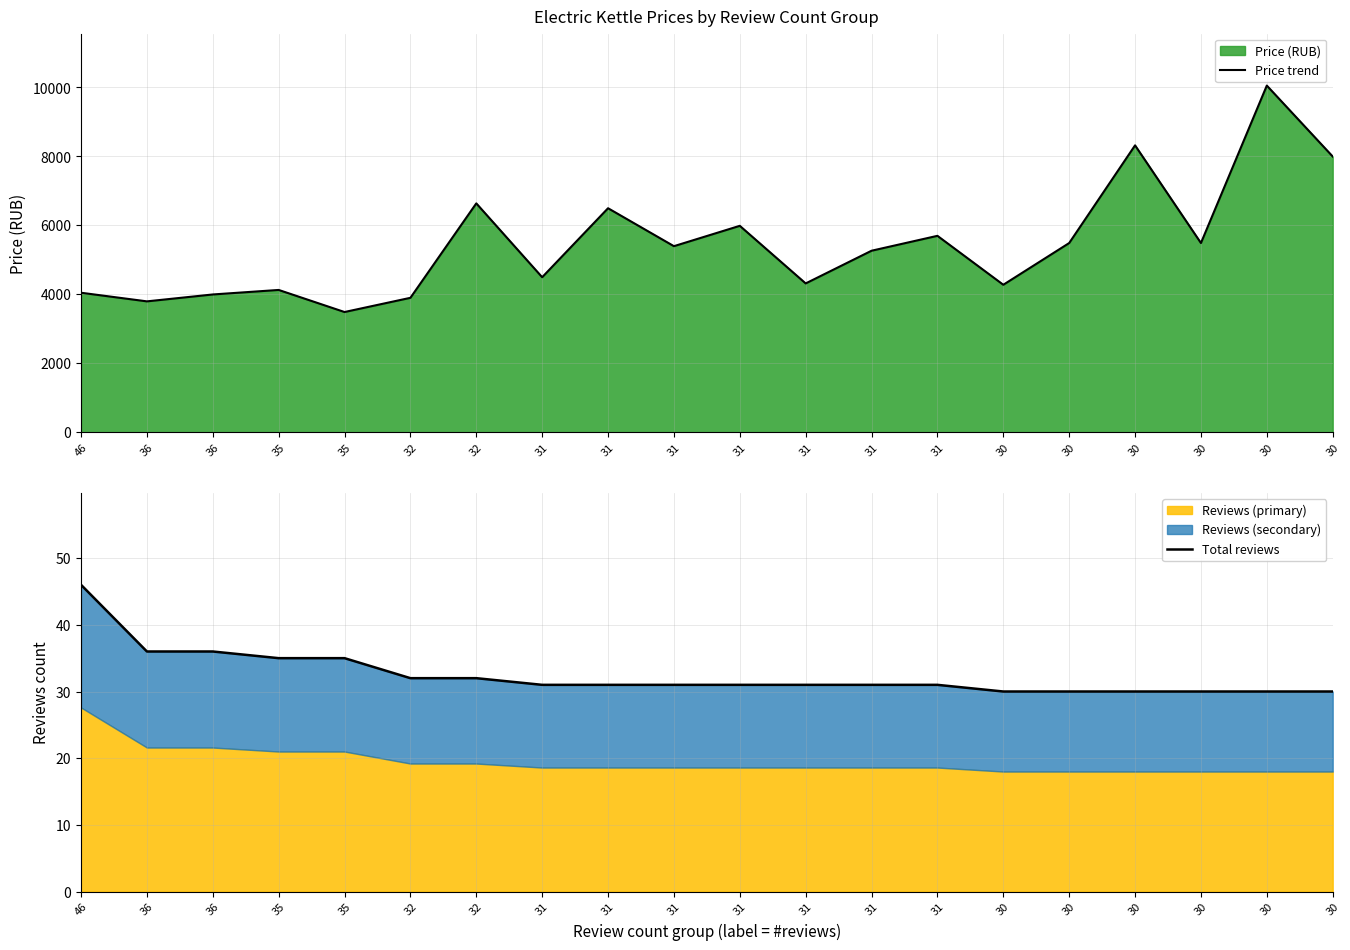

How many lines are shown in the chart?

2